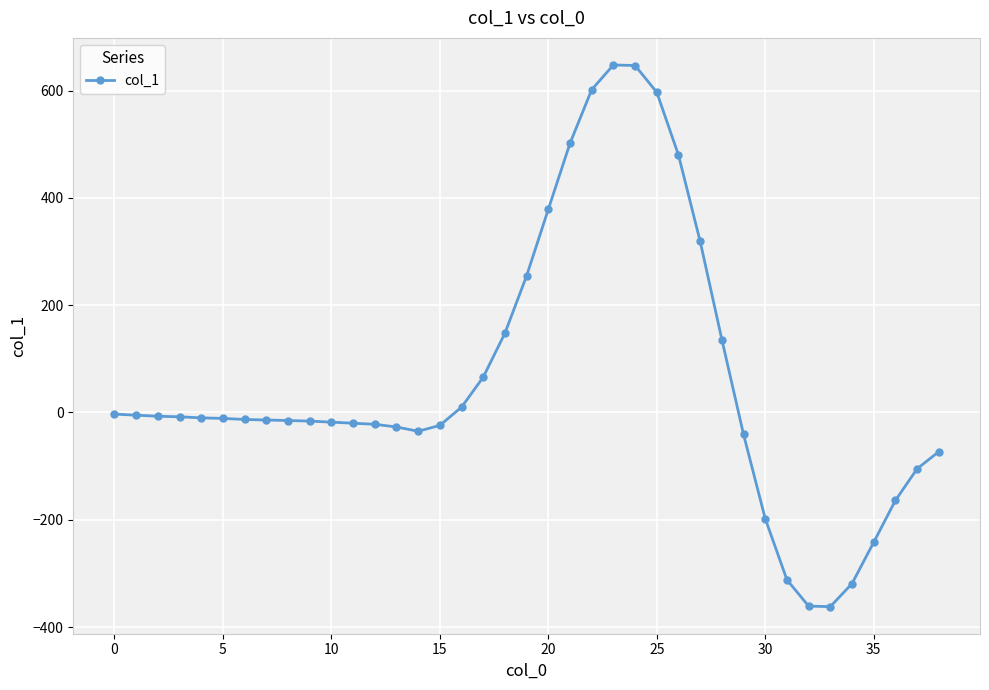

What is the minimum value shown in the chart?

-362